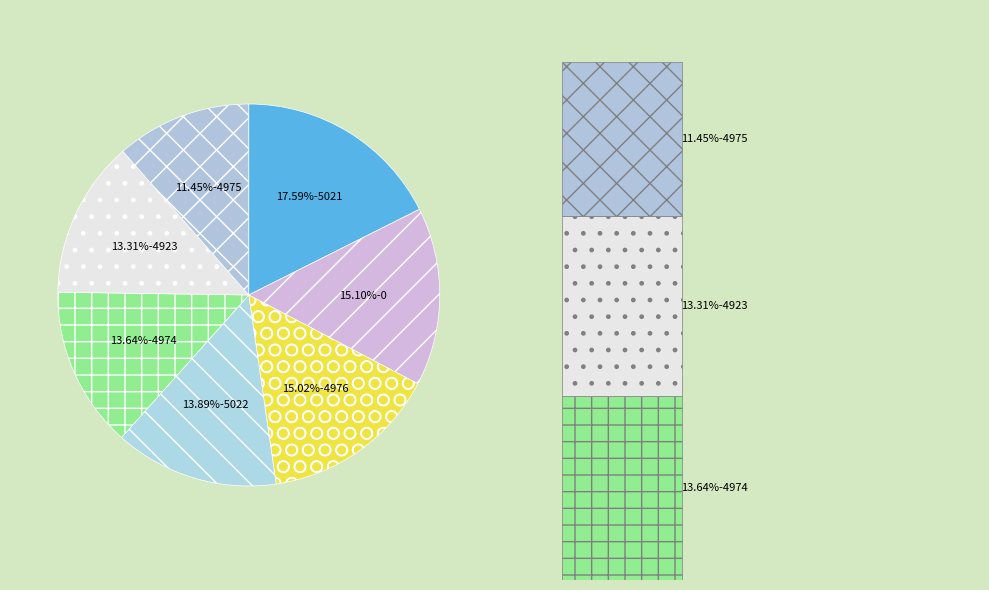

What is the smallest slice in the pie chart?

4975